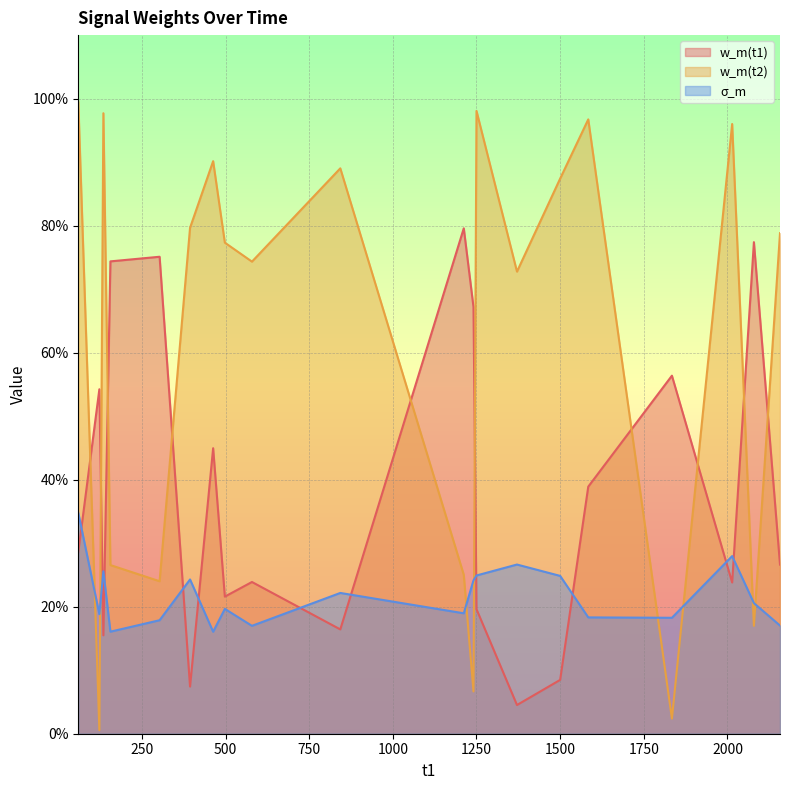

Reading right to left, transcribe all the data shown in this chart.

w_m(t1): 2157=0.3	2079=0.8	2014=0.2	1834=0.6	1584=0.4	1500=0.1	1371=0.0	1250=0.2	1241=0.7	1212=0.8	843=0.2	579=0.2	498=0.2	463=0.4	394=0.1	303=0.8	156=0.7	135=0.2	123=0.5	60=0.3
w_m(t2): 2157=0.8	2079=0.2	2014=1.0	1834=0.0	1584=1.0	1500=0.9	1371=0.7	1250=1.0	1241=0.1	1212=0.3	843=0.9	579=0.7	498=0.8	463=0.9	394=0.8	303=0.2	156=0.3	135=1.0	123=0.0	60=1.0
σ_m: 2157=0.2	2079=0.2	2014=0.3	1834=0.2	1584=0.2	1500=0.2	1371=0.3	1250=0.2	1241=0.2	1212=0.2	843=0.2	579=0.2	498=0.2	463=0.2	394=0.2	303=0.2	156=0.2	135=0.3	123=0.2	60=0.3